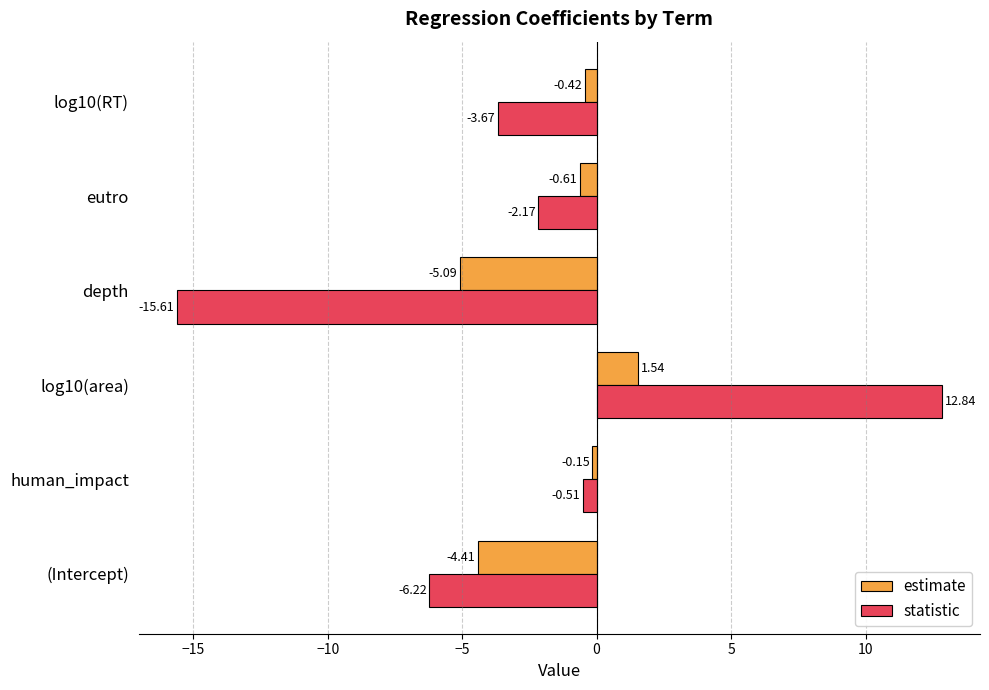

List the series in order of their peak value, highest first.

statistic, estimate